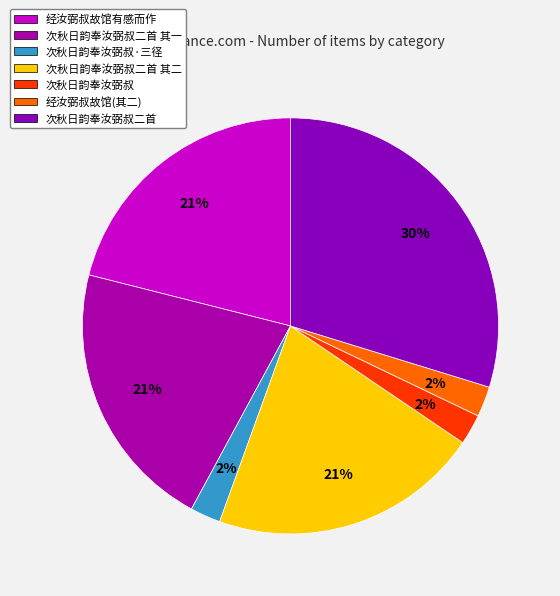

Count the number of slices in the pie.

7